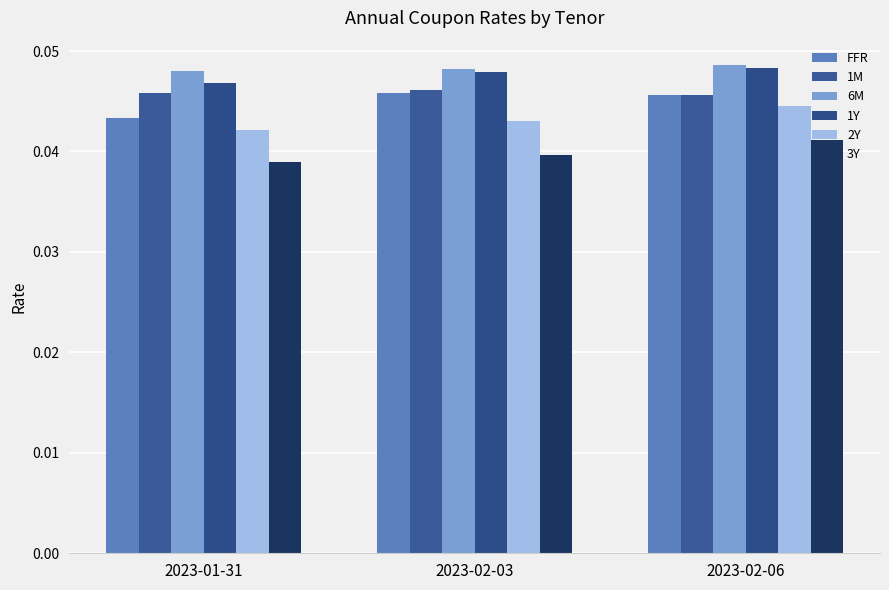

What position from the left is 2023-01-31?

1